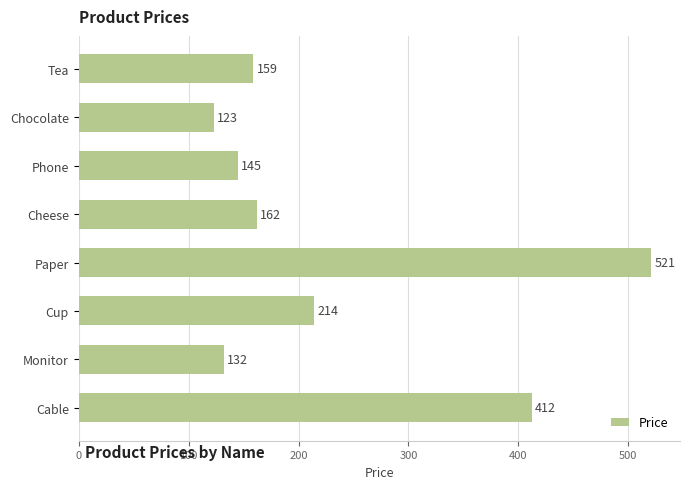

What is the sum of all values?

1868